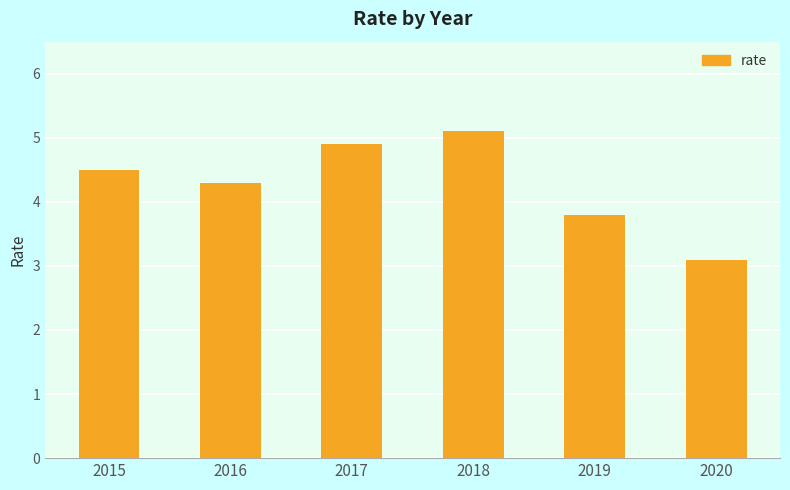

At which label does the data first exceed 4?

2015